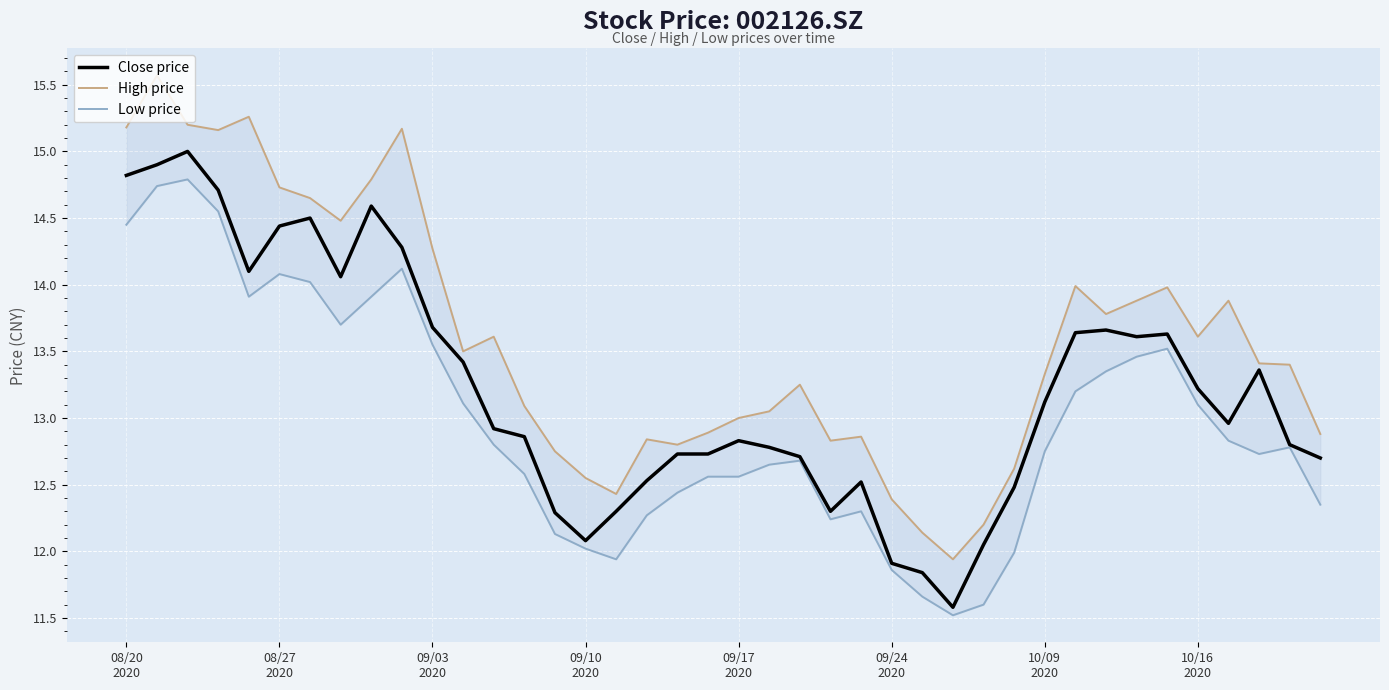

What position from the right is 09/24 2020?

15